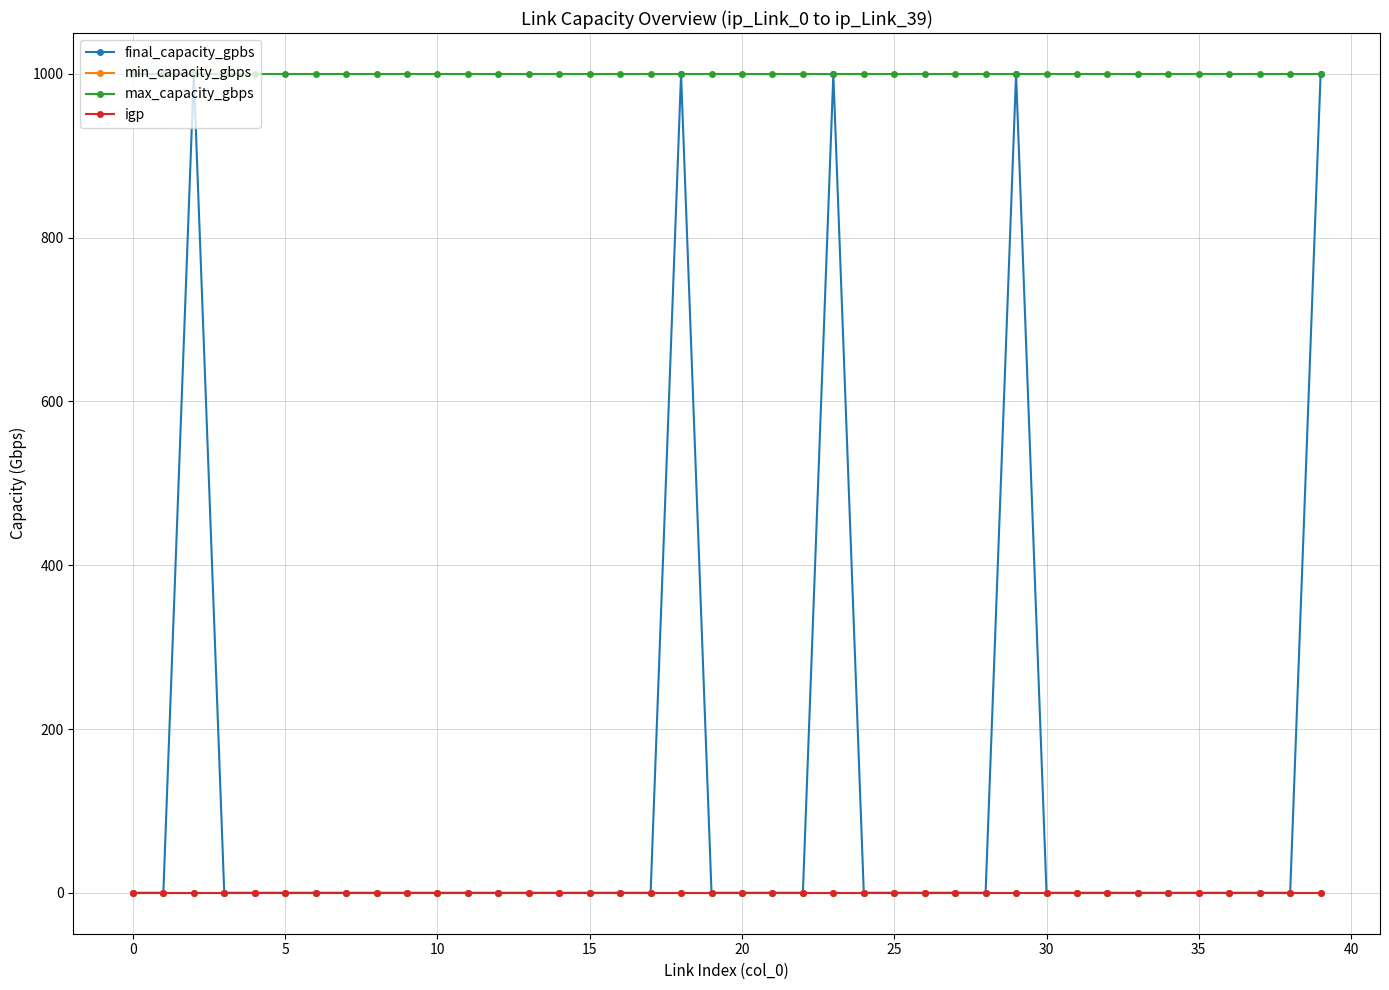

Does the chart have visible grid lines?

Yes